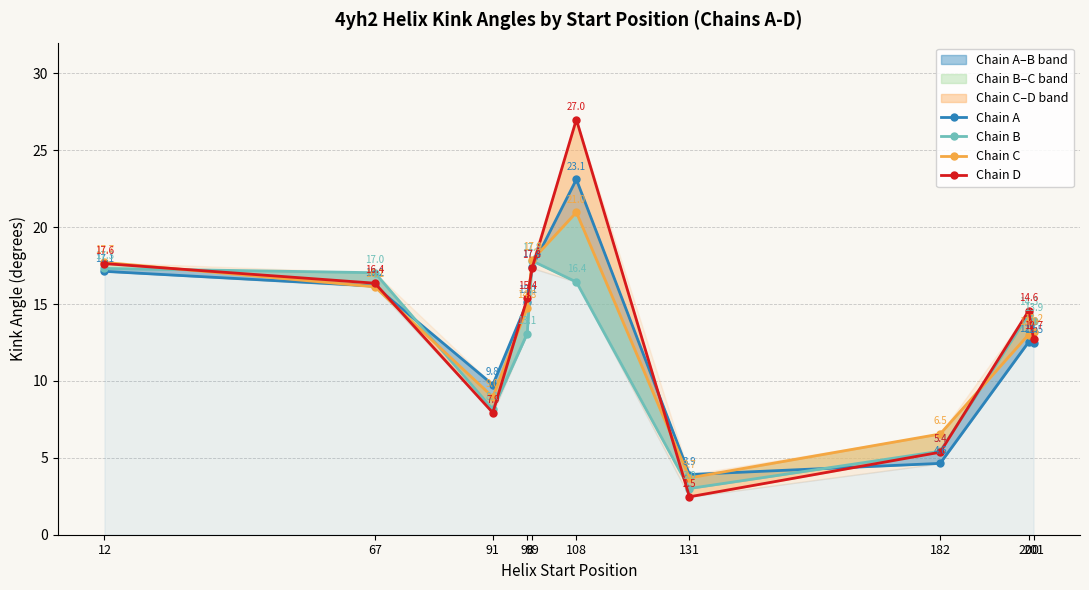

At 182, list the series in order from smallest to largest.

Chain A, Chain D, Chain B, Chain C